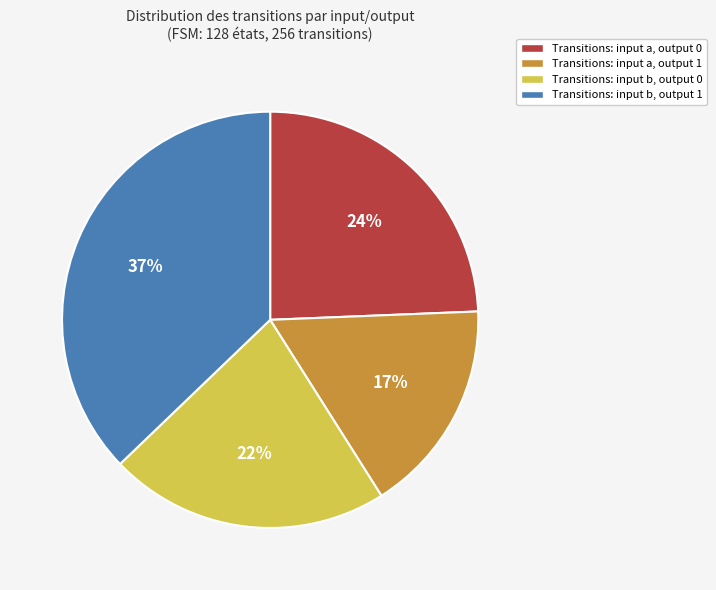

Is it true that Transitions: input b, output 1 is 51% of the pie?

False